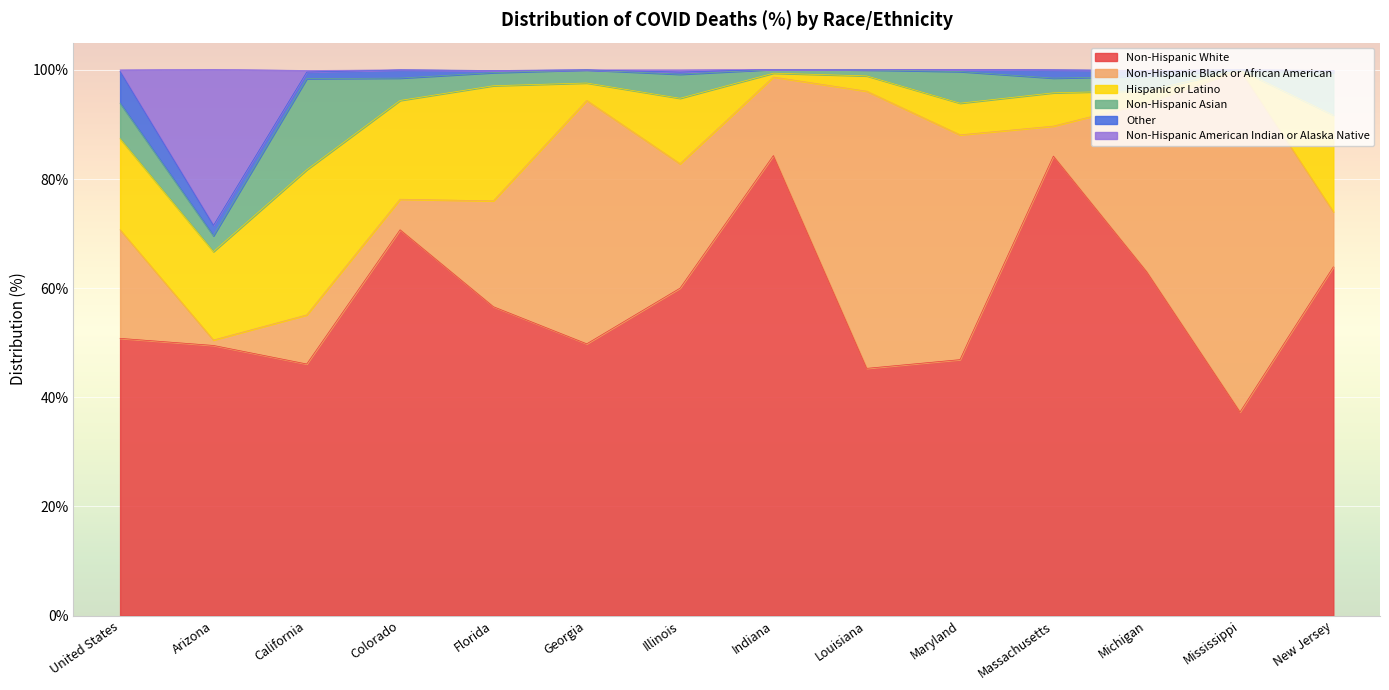

What position from the right is Massachusetts?

4